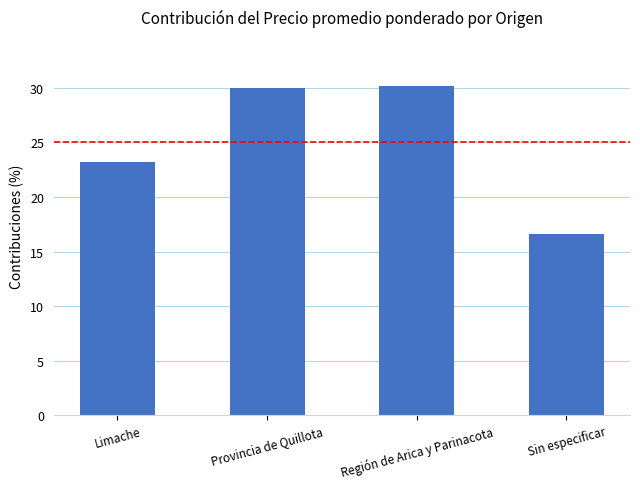

Between Provincia de Quillota and Limache, which is larger?

Provincia de Quillota